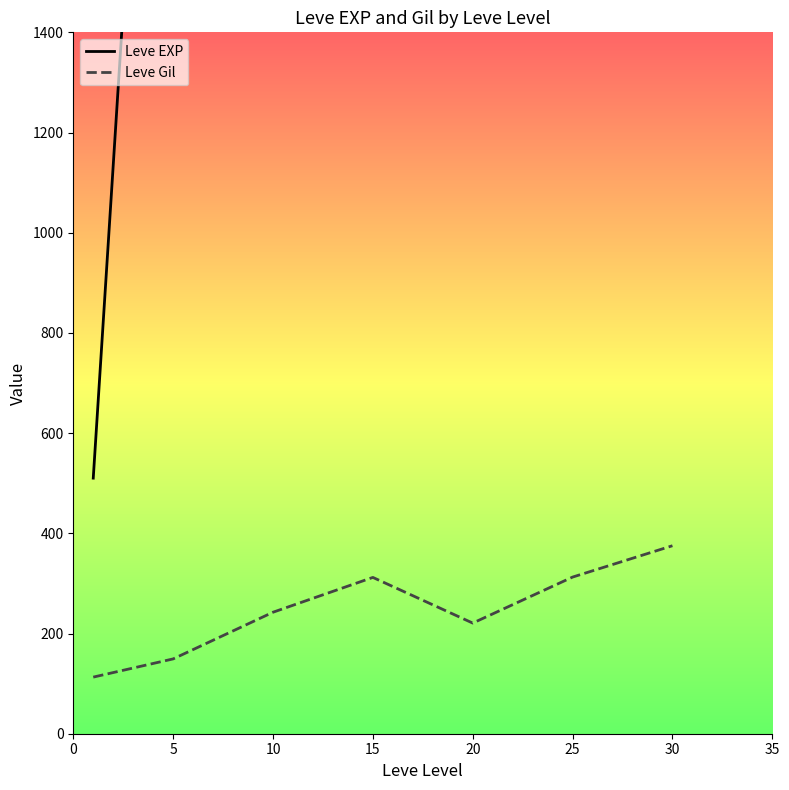

True or false: Leve EXP and Leve Gil intersect in this chart.

False